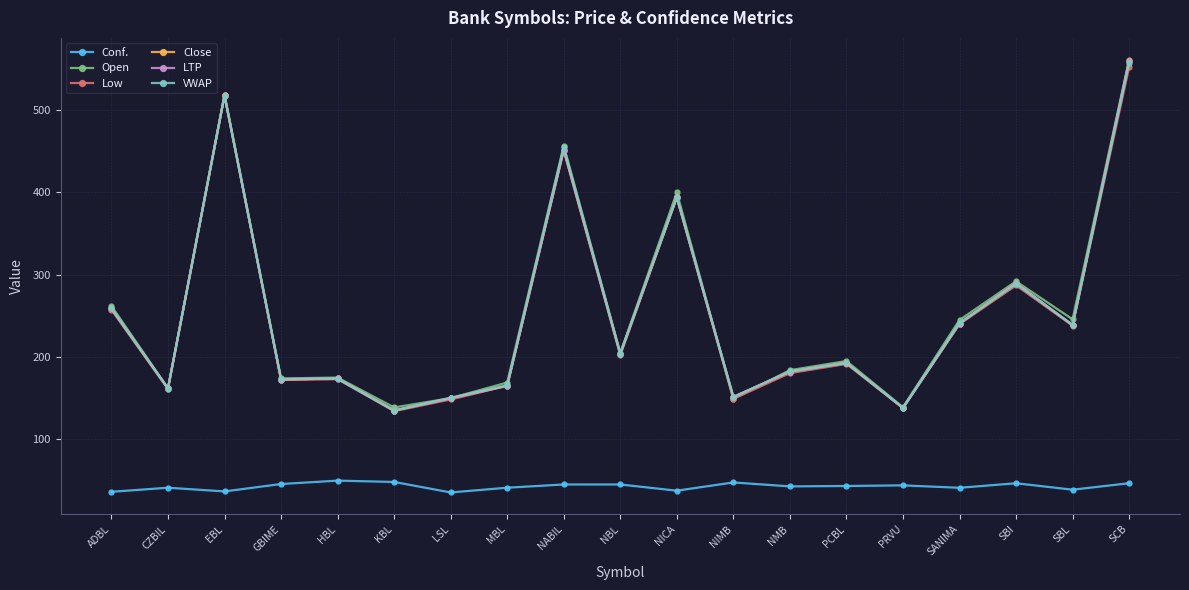

What is the difference between the maximum and minimum values in the Open series?

422.8